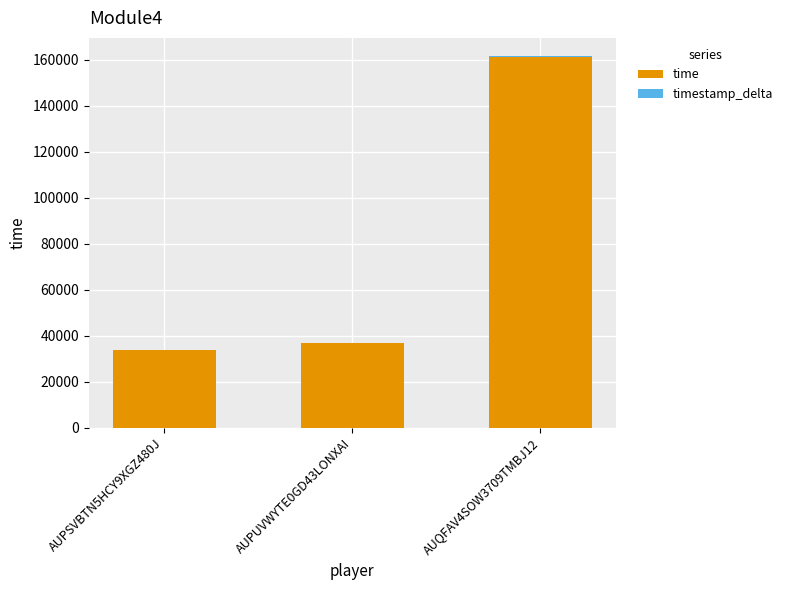

The value of time at AUPSVBTN5HCY9XGZ480J is 54279.8. True or false?

False